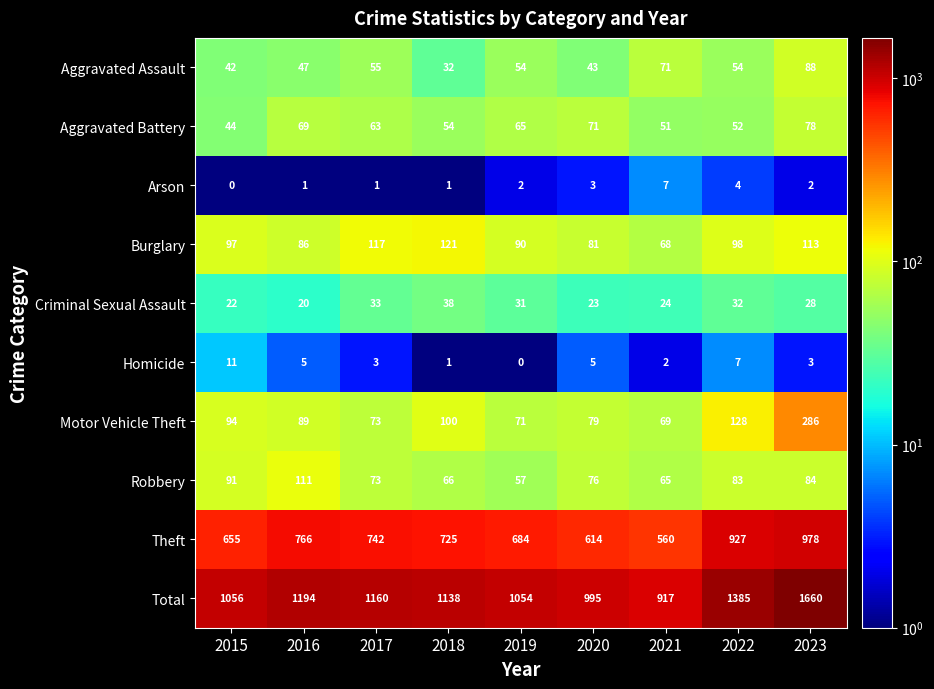

What is the highest value of the Burglary series?

121